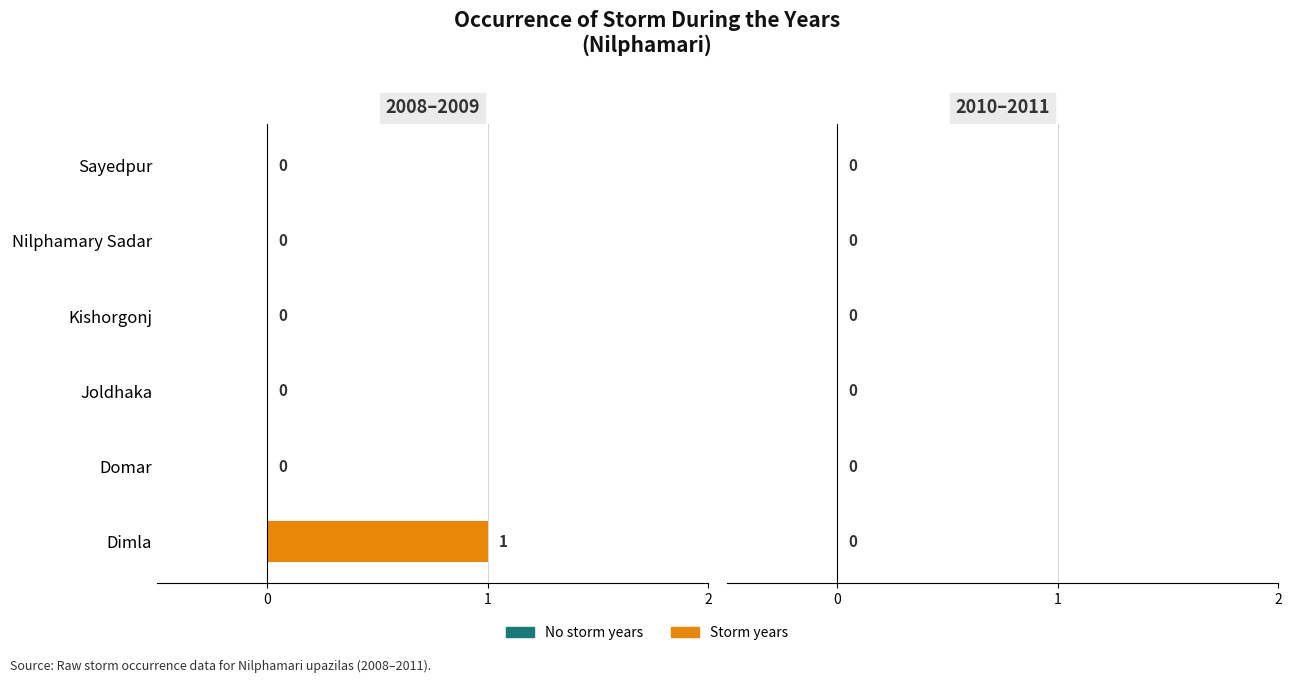

At which category does the chart reach its peak across all series?

Dimla